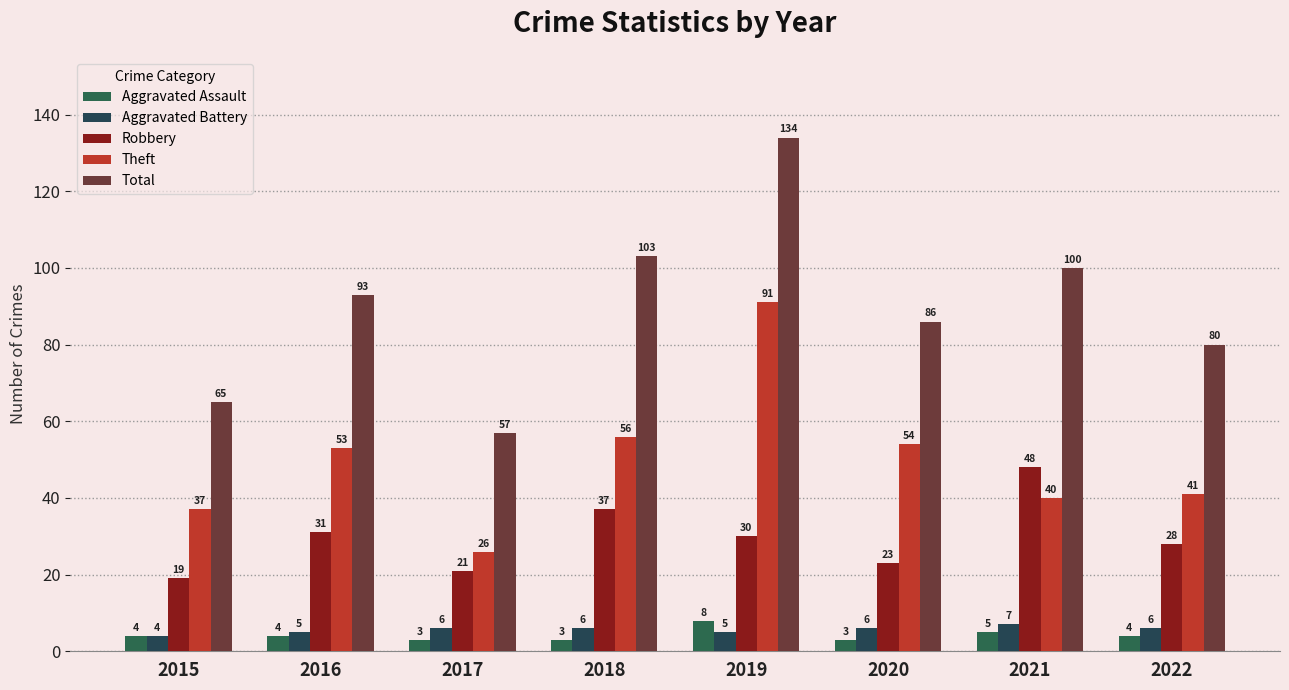

What is the sum of the Aggravated Battery values at 2016 and 2022?

11